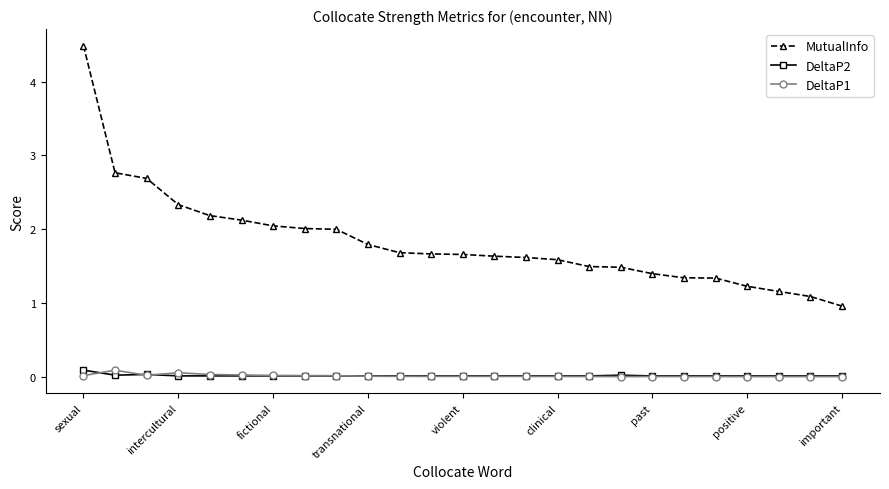

True or false: DeltaP1 has more than 0 interior local peaks.

True